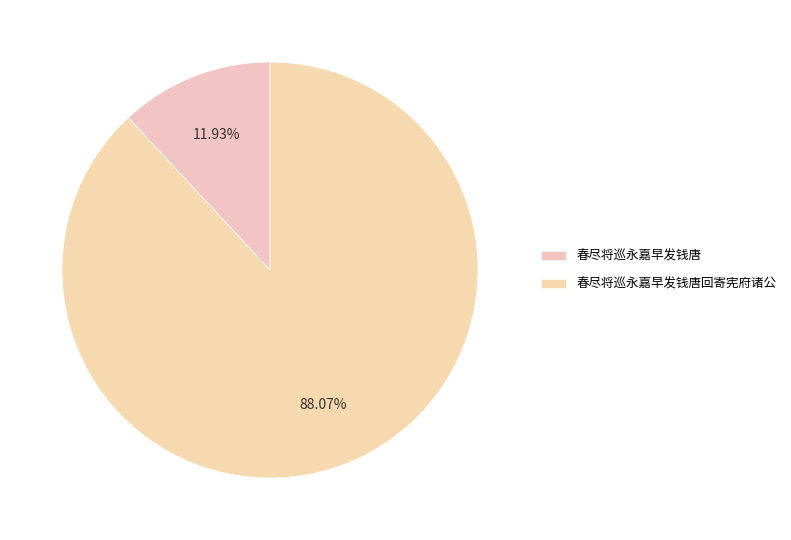

Which slice is the largest?

春尽将巡永嘉早发钱唐回寄宪府诸公